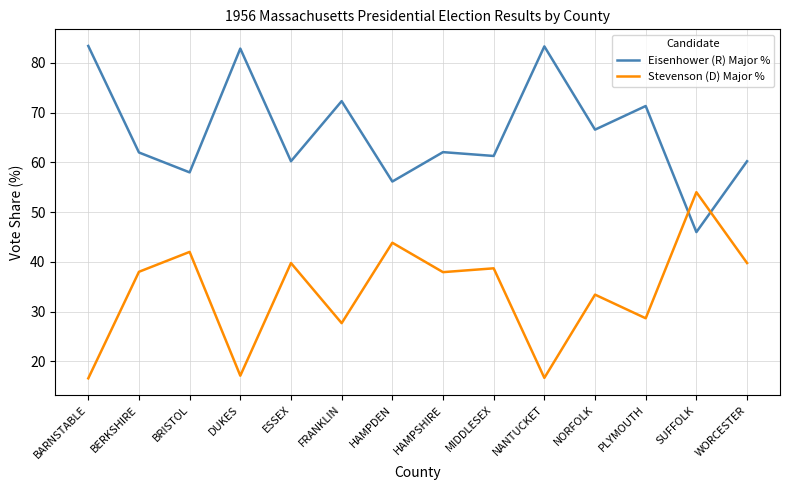

Read the Stevenson (D) Major % value at NORFOLK.

33.4